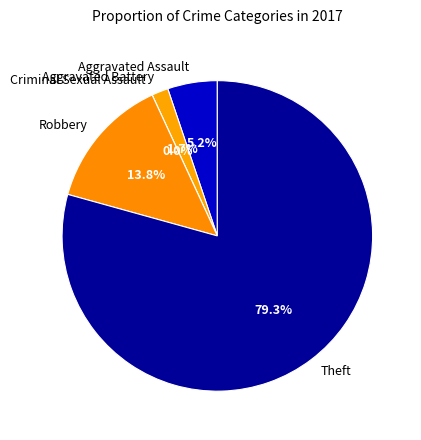

Rank the categories by value from highest to lowest.

Theft, Robbery, Aggravated Assault, Aggravated Battery, Criminal Sexual Assault